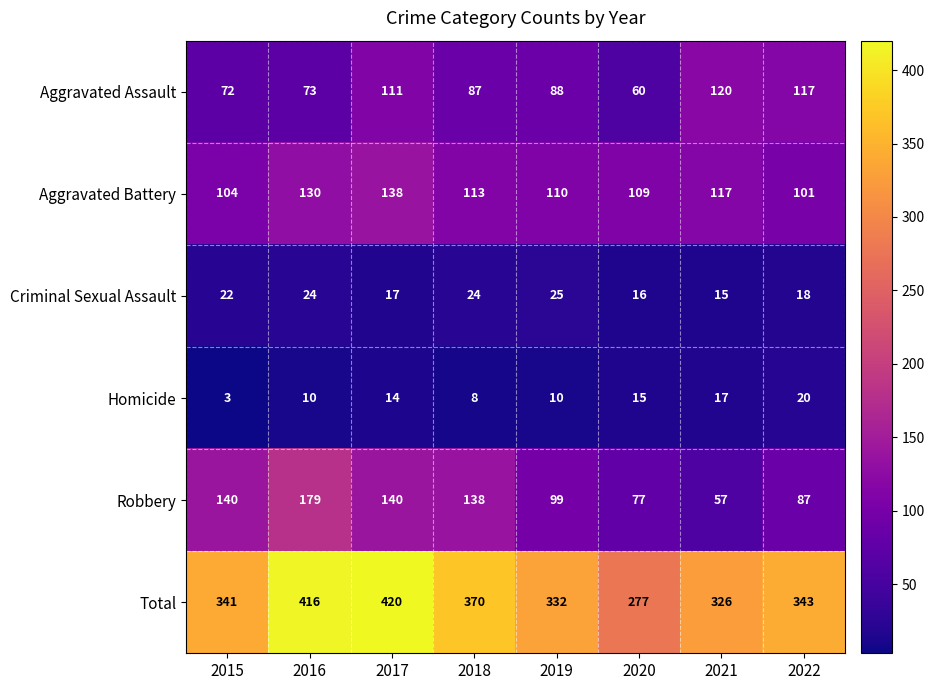

What is the average value of the Criminal Sexual Assault series?

20